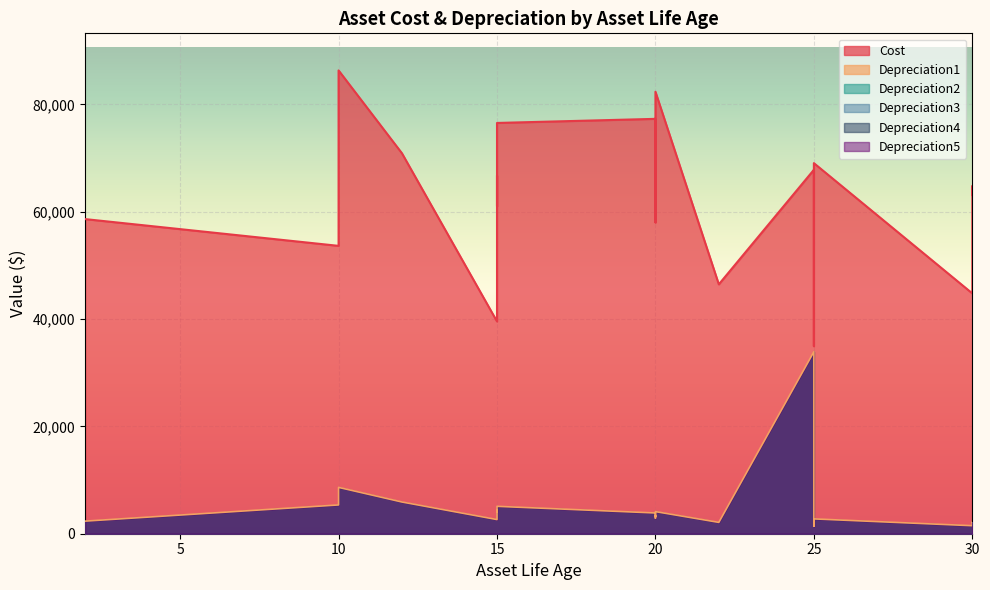

What is the difference between the second highest and second lowest values in the Depreciation3 series?

7140.6